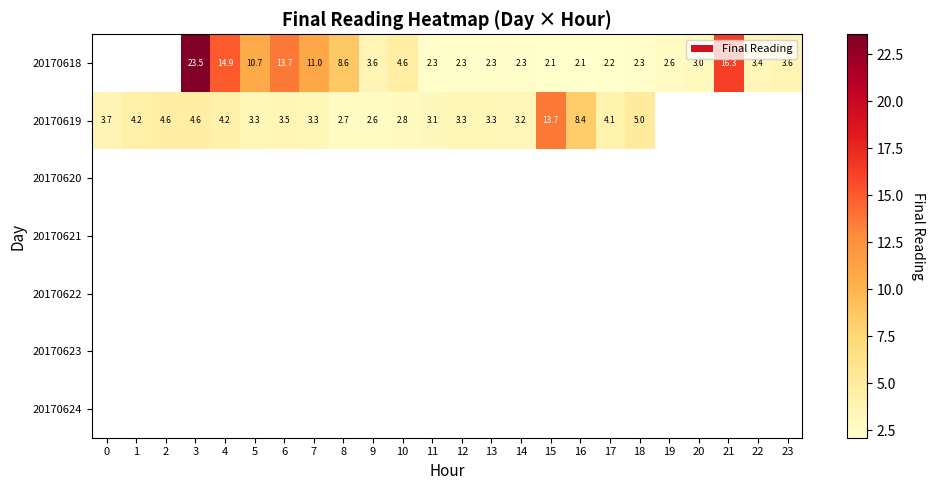

Between 10 and 15, which series saw the biggest shift?

20170619